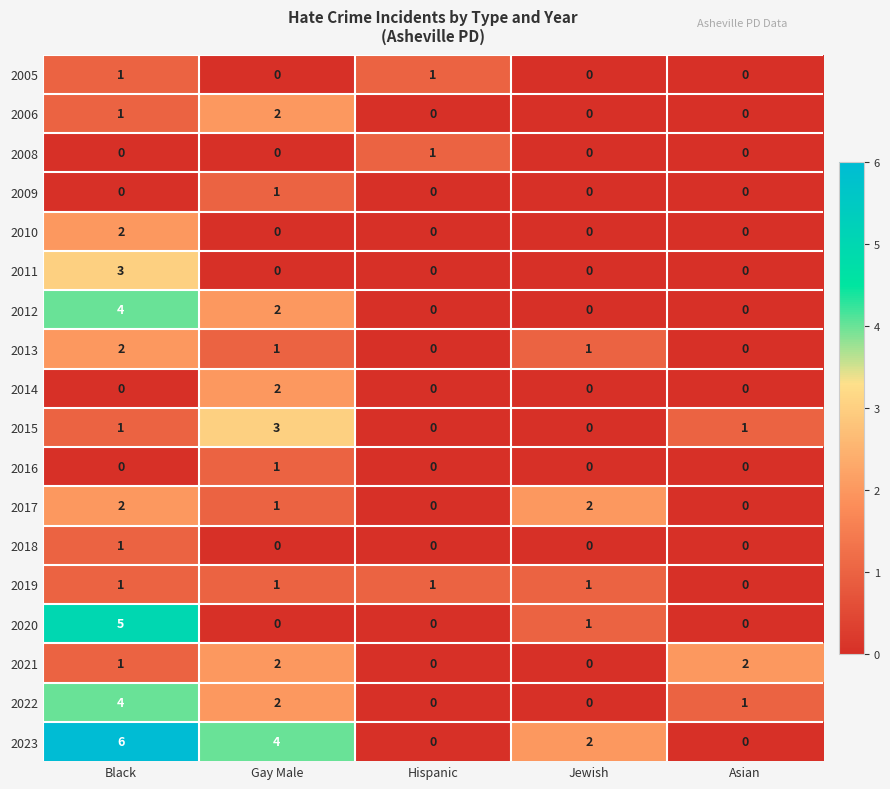

At which label does 2017 first exceed 1?

Black